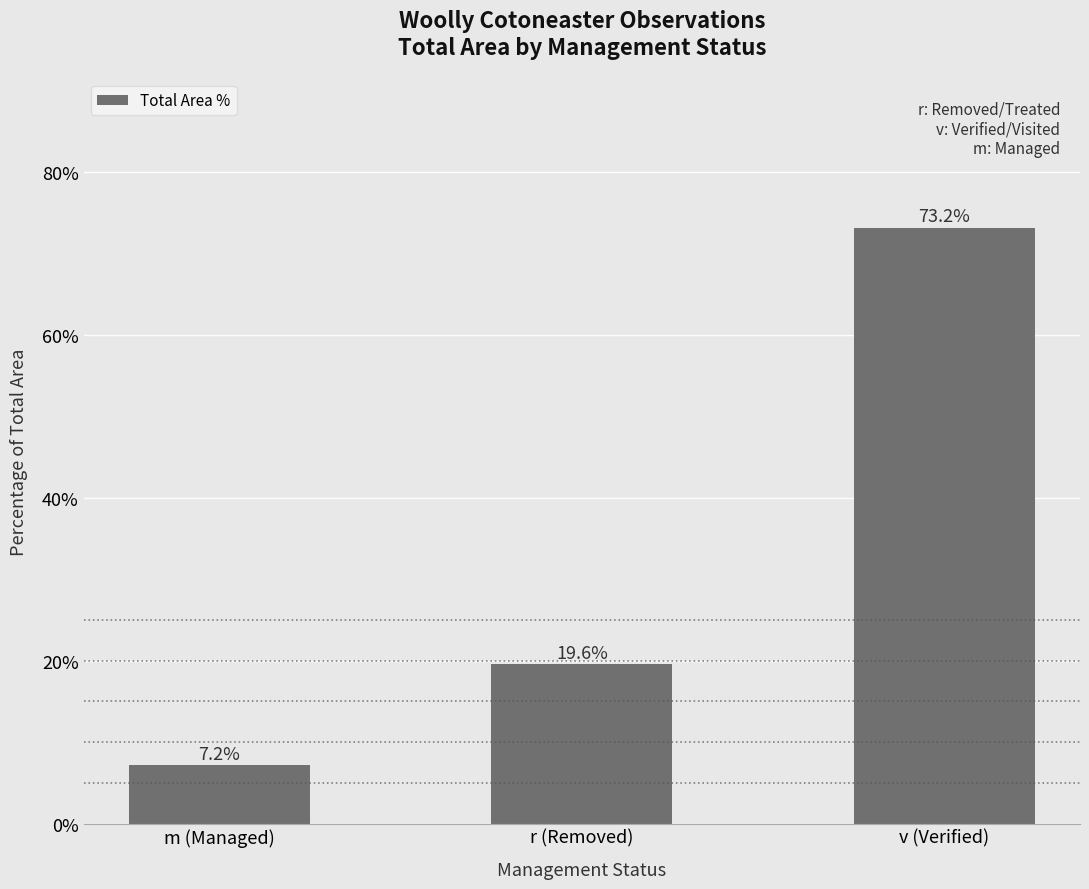

Does the chart contain stacked bars?

No